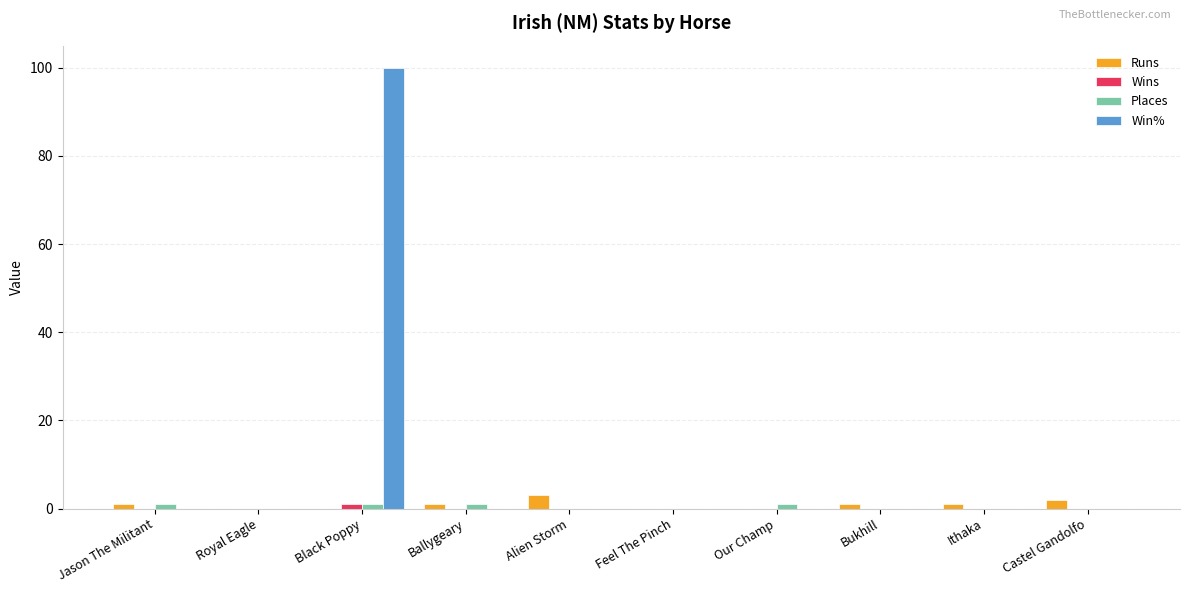

What is the greatest value displayed?

100